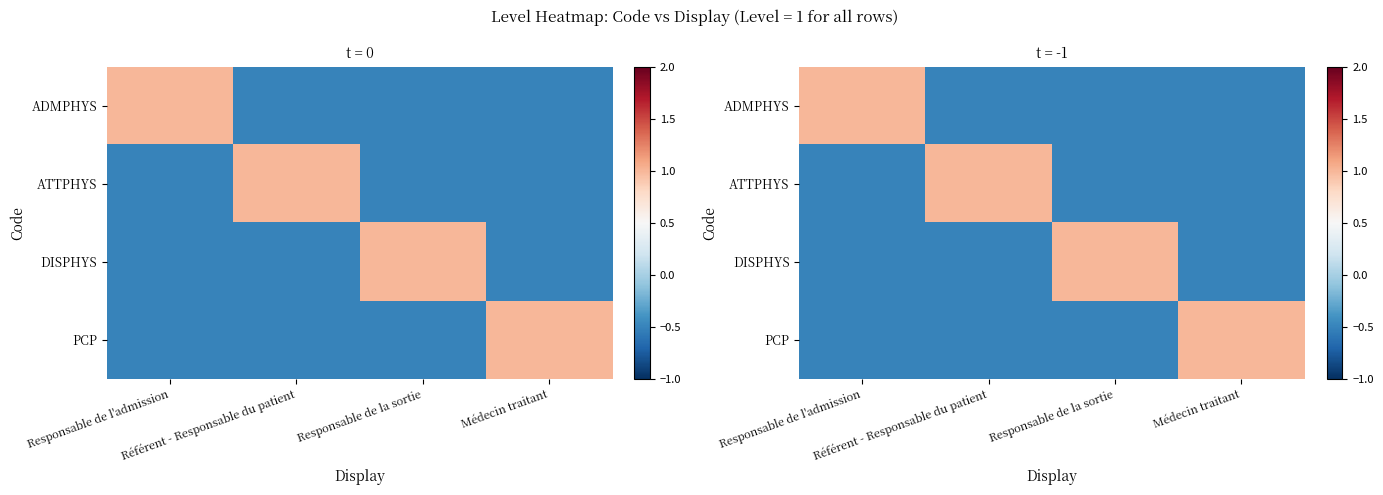

Count the DISPHYS values in the range 0 to 1.

1